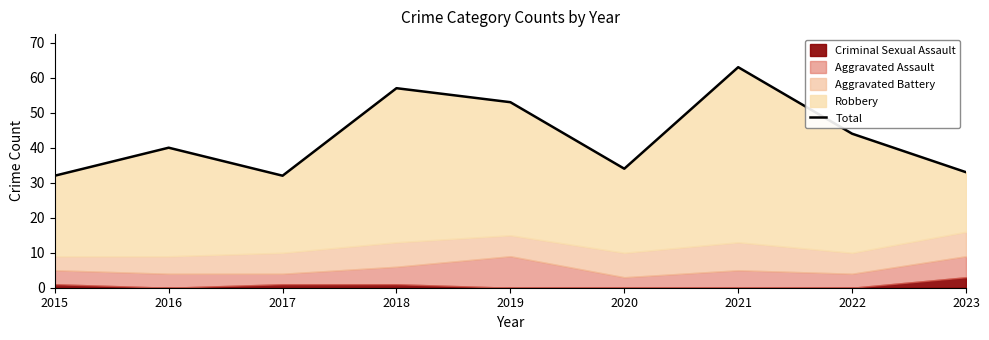

What is the maximum value shown in the chart?

63